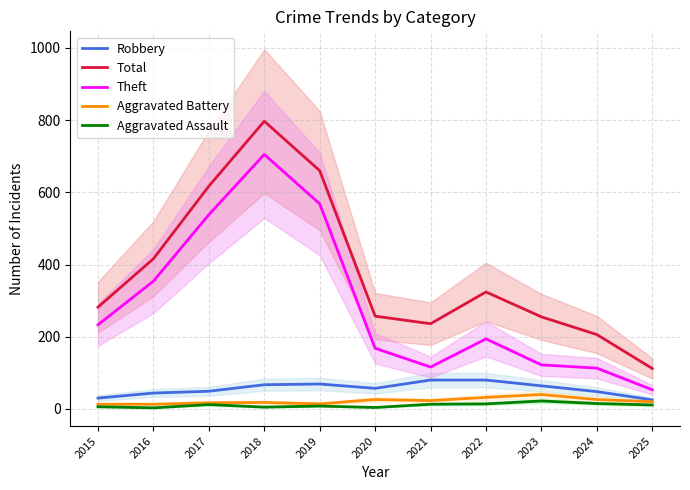

True or false: Aggravated Battery and Total cross at least once.

False